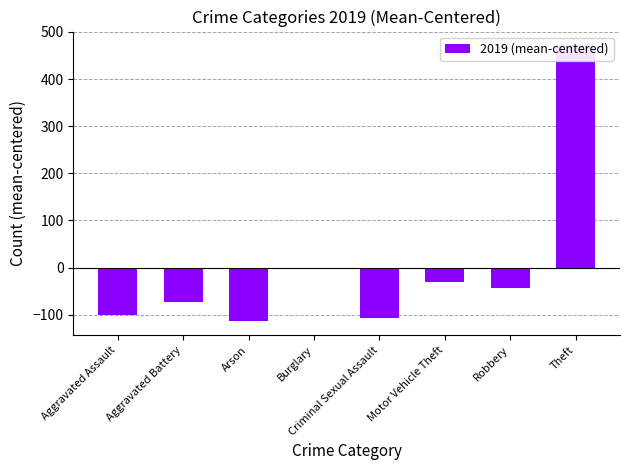

Where does the data first go above -42?

Burglary